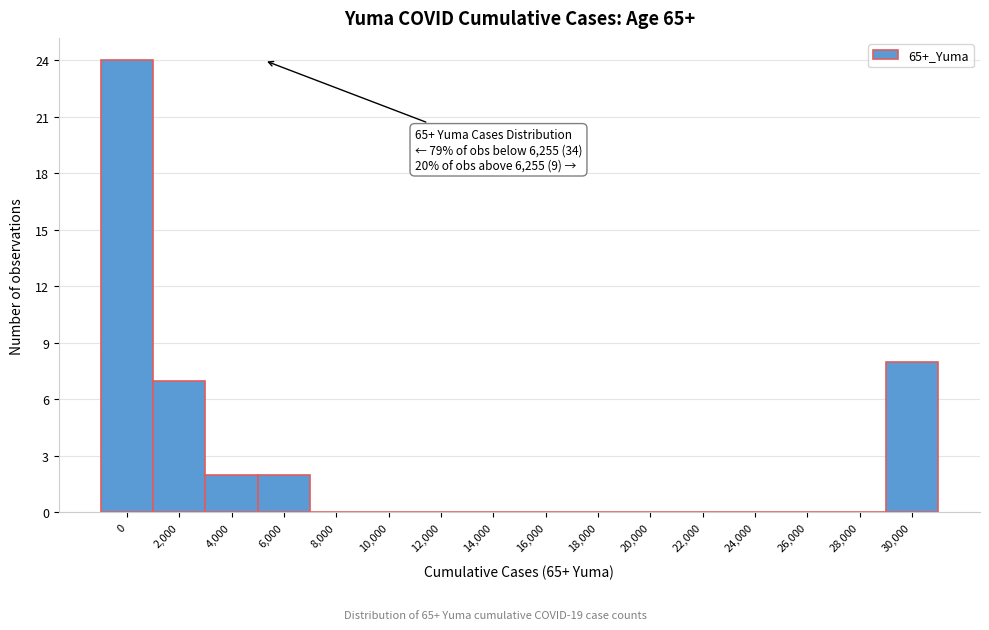

Reading left to right, list all the values displayed in this chart.

0=24	2,000=7	4,000=2	6,000=2	8,000=0	10,000=0	12,000=0	14,000=0	16,000=0	18,000=0	20,000=0	22,000=0	24,000=0	26,000=0	28,000=0	30,000=8